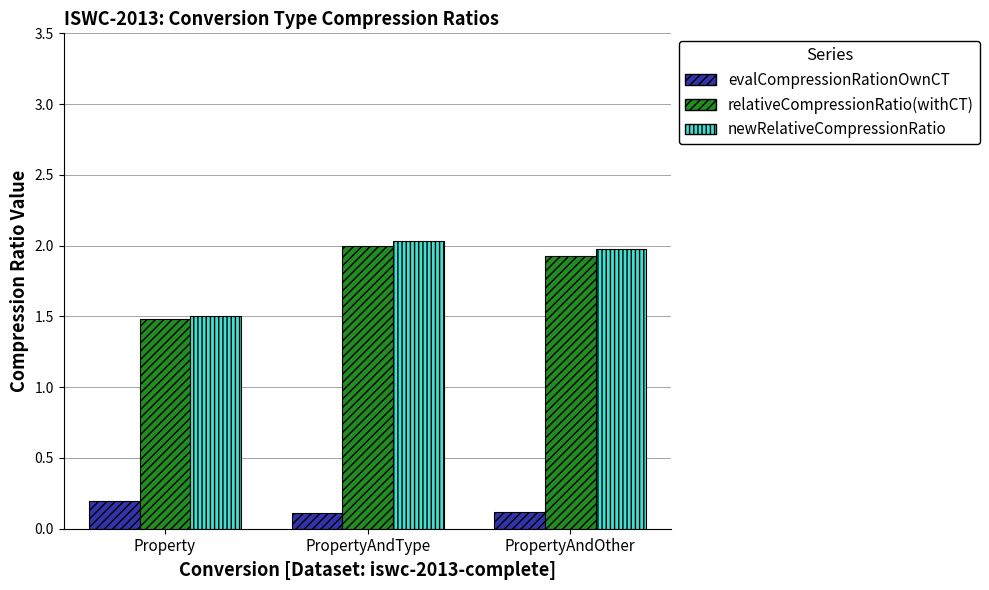

Reading left to right, transcribe all the data shown in this chart.

evalCompressionRationOwnCT: Property=0.2	PropertyAndType=0.1	PropertyAndOther=0.1
relativeCompressionRatio(withCT): Property=1.5	PropertyAndType=2.0	PropertyAndOther=1.9
newRelativeCompressionRatio: Property=1.5	PropertyAndType=2.0	PropertyAndOther=2.0